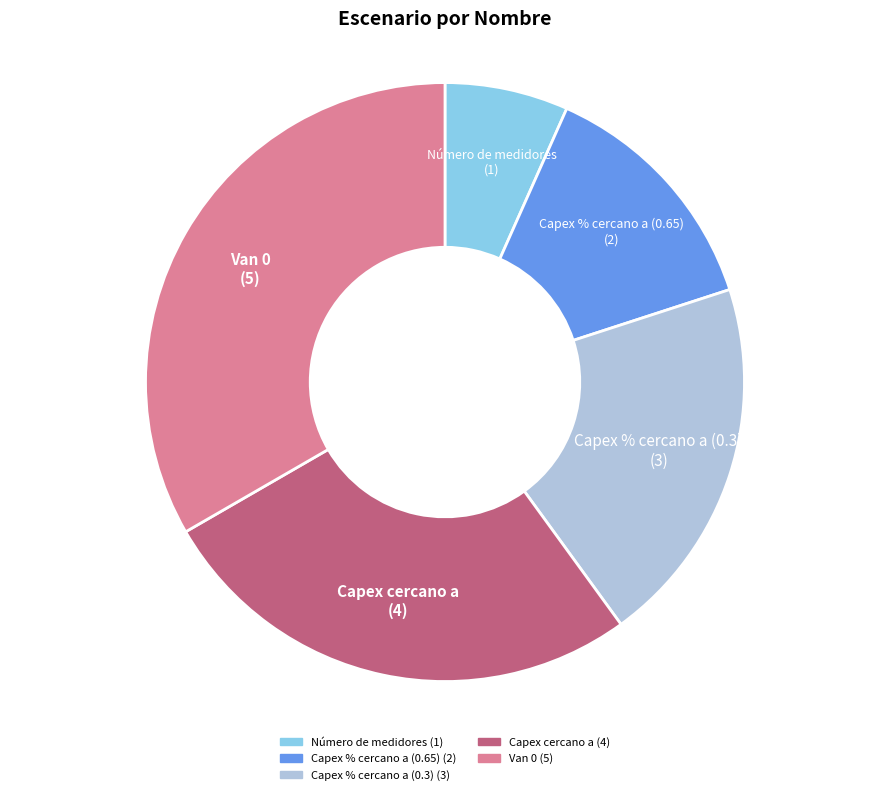

What is the ratio of the value at Van 0 to the value at Capex % cercano a (0.3)?

1.7